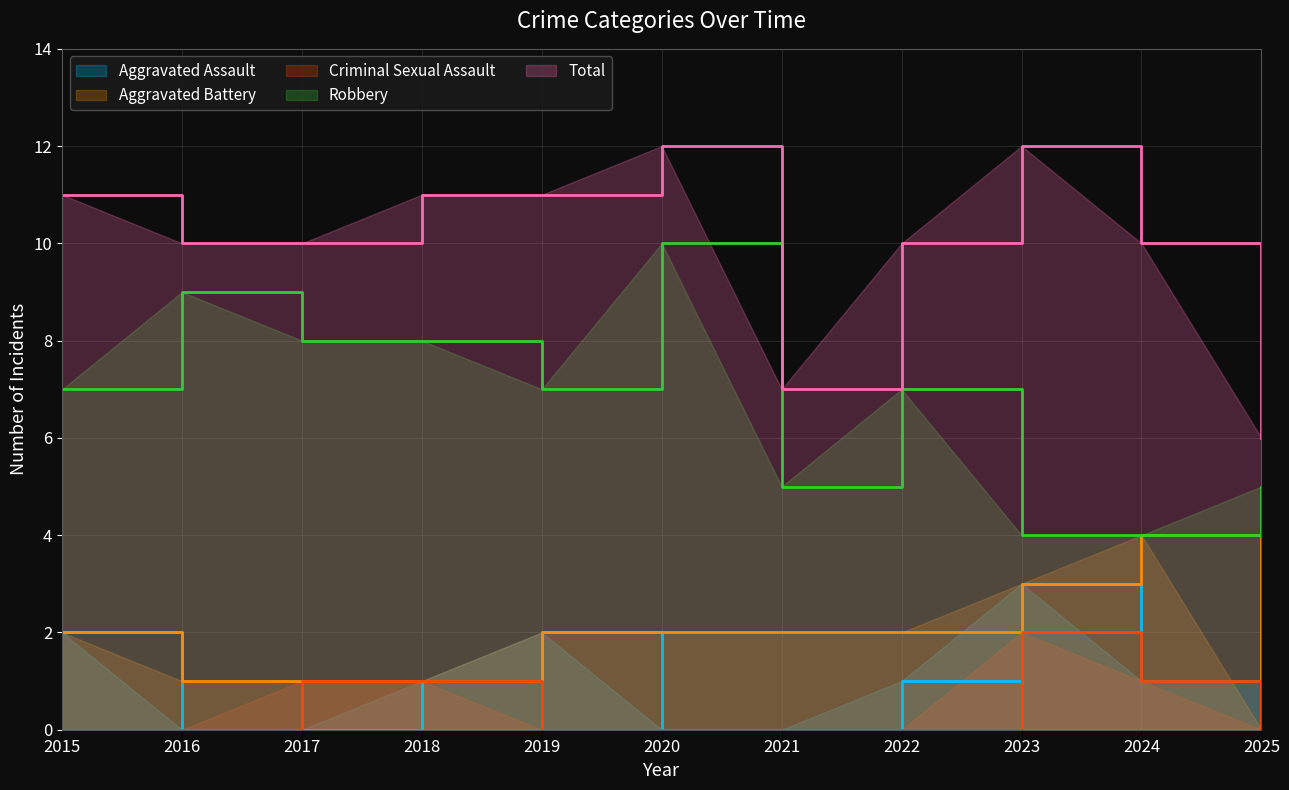

What is the sum of the Aggravated Battery values at 2022 and 2016?

3